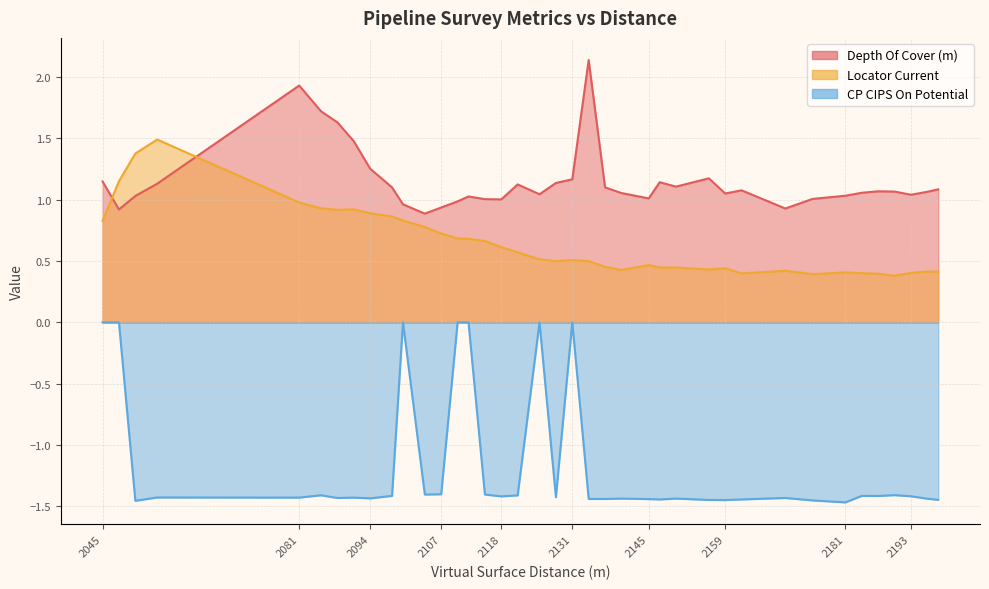

In Locator Current, how many points are lower than both neighbors (excluding endpoints)?

7